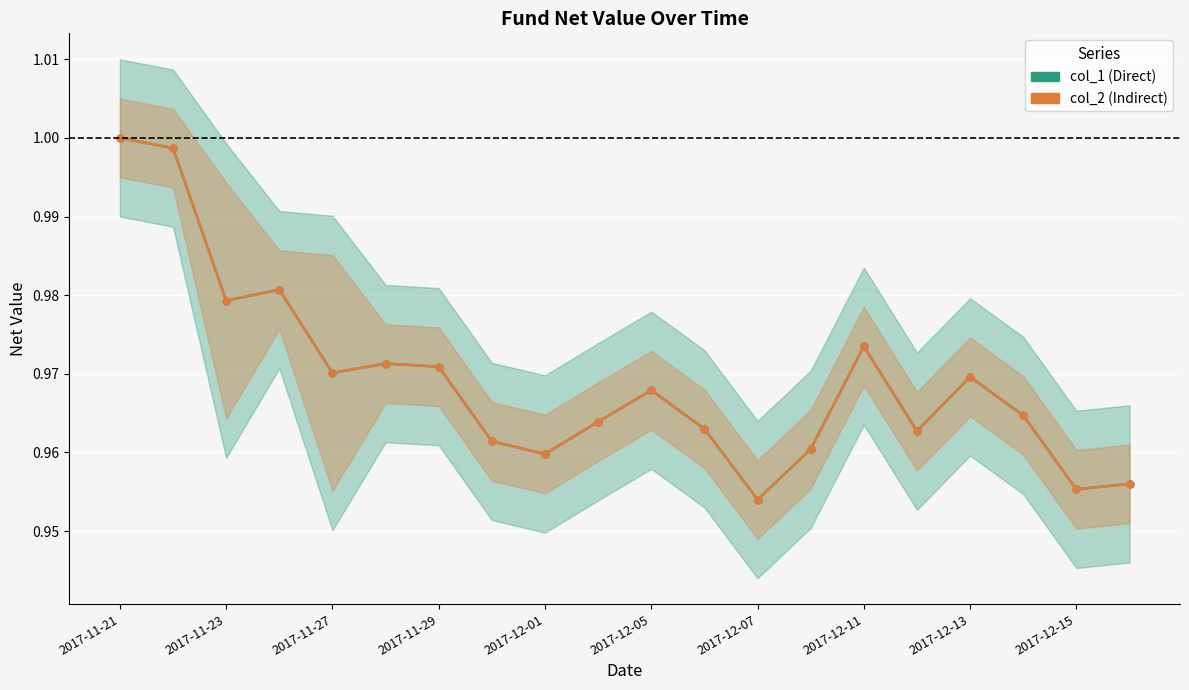

The col_1 (Direct) series shows 1.7 at 2017-12-15. True or false?

False